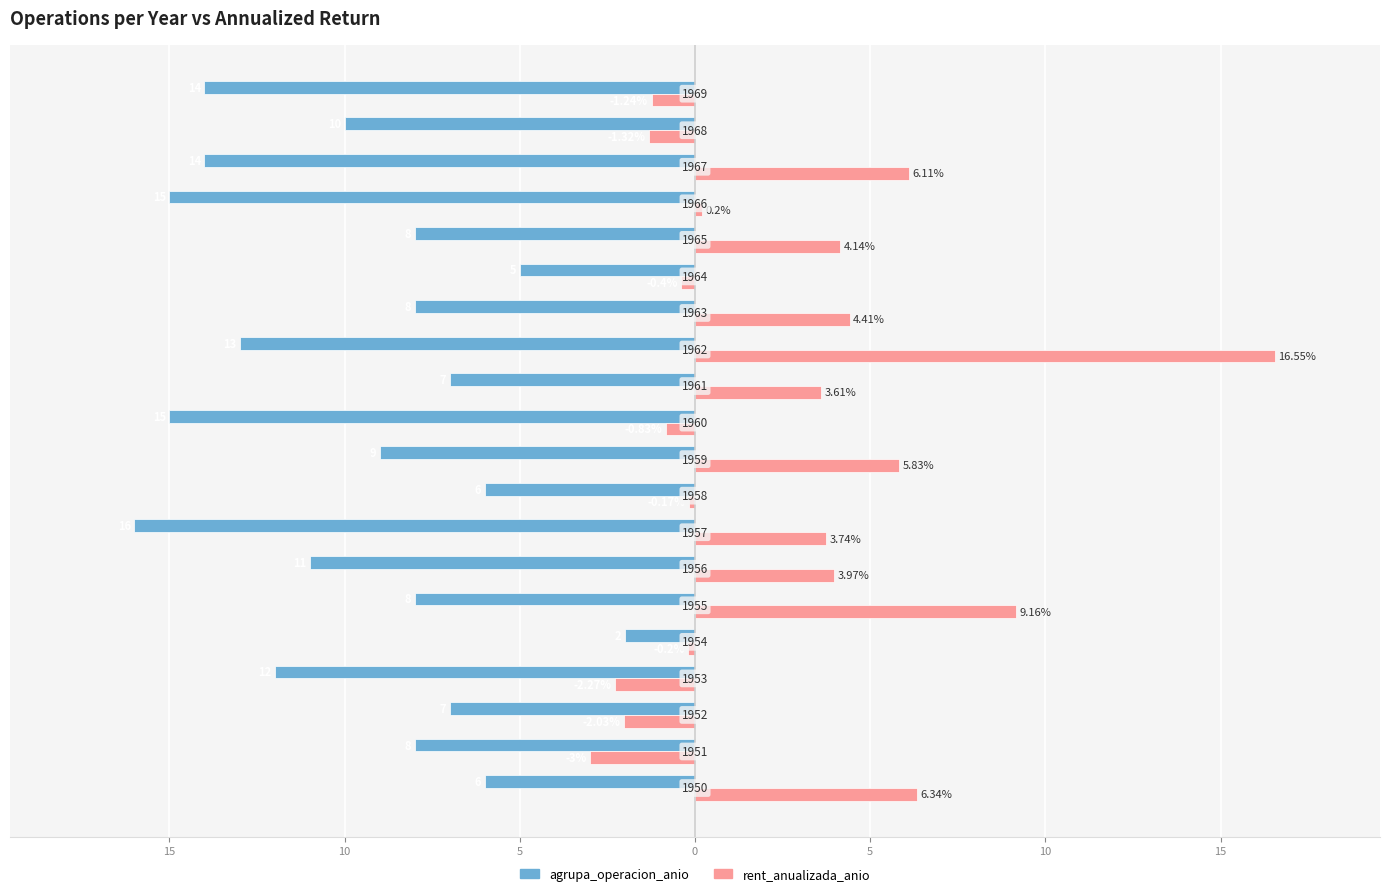

What is the value of the rent_anualizada_anio bar at the 15th from the left?

-0.4